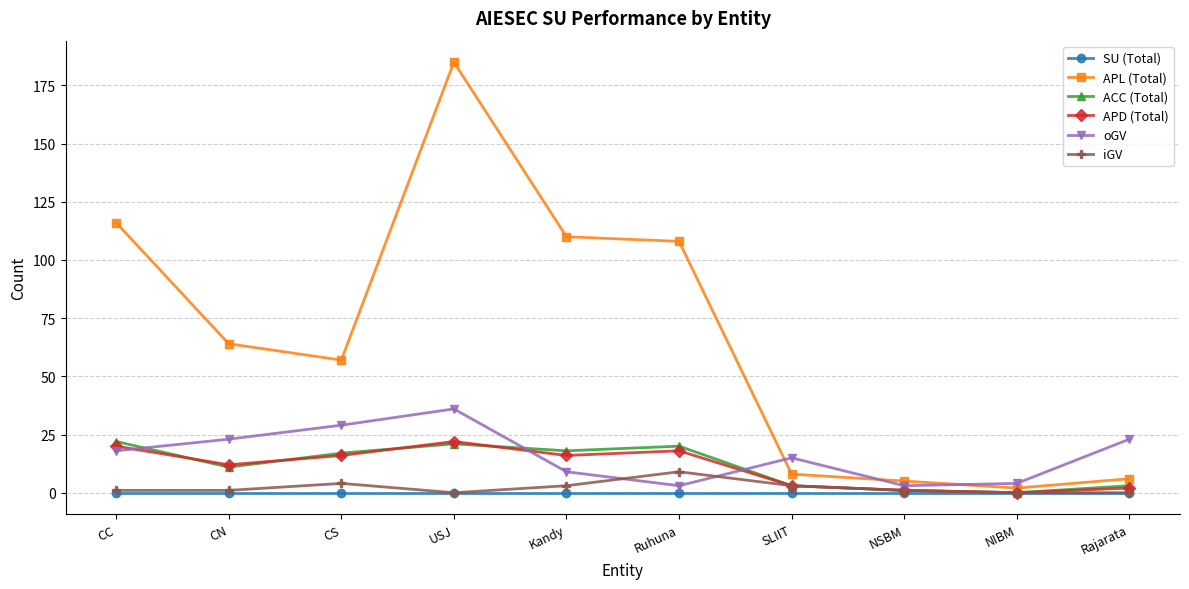

How many times do oGV and ACC (Total) cross each other?

3